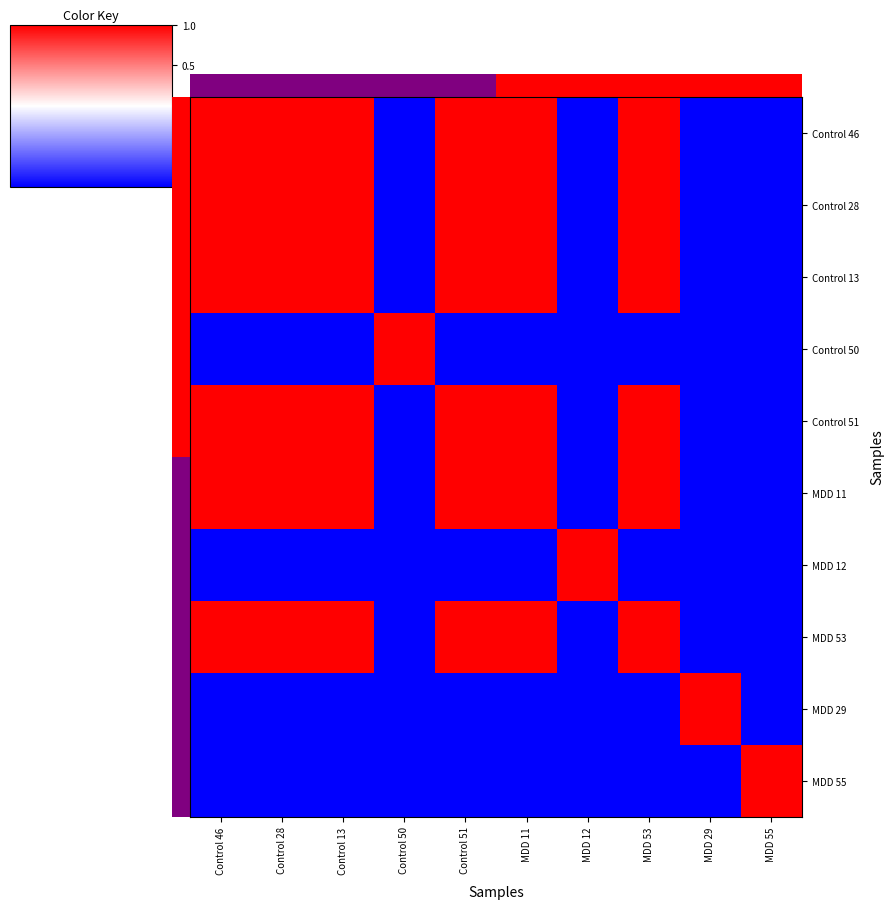

Reading right to left, extract all data points from this chart.

Control 46: MDD 55=-1.0	MDD 29=-1.0	MDD 53=1.0	MDD 12=-1.0	MDD 11=1.0	Control 51=1.0	Control 50=-1.0	Control 13=1.0	Control 28=1.0	Control 46=1.0
Control 28: MDD 55=-1.0	MDD 29=-1.0	MDD 53=1.0	MDD 12=-1.0	MDD 11=1.0	Control 51=1.0	Control 50=-1.0	Control 13=1.0	Control 28=1.0	Control 46=1.0
Control 13: MDD 55=-1.0	MDD 29=-1.0	MDD 53=1.0	MDD 12=-1.0	MDD 11=1.0	Control 51=1.0	Control 50=-1.0	Control 13=1.0	Control 28=1.0	Control 46=1.0
Control 50: MDD 55=-1.0	MDD 29=-1.0	MDD 53=-1.0	MDD 12=-1.0	MDD 11=-1.0	Control 51=-1.0	Control 50=1.0	Control 13=-1.0	Control 28=-1.0	Control 46=-1.0
Control 51: MDD 55=-1.0	MDD 29=-1.0	MDD 53=1.0	MDD 12=-1.0	MDD 11=1.0	Control 51=1.0	Control 50=-1.0	Control 13=1.0	Control 28=1.0	Control 46=1.0
MDD 11: MDD 55=-1.0	MDD 29=-1.0	MDD 53=1.0	MDD 12=-1.0	MDD 11=1.0	Control 51=1.0	Control 50=-1.0	Control 13=1.0	Control 28=1.0	Control 46=1.0
MDD 12: MDD 55=-1.0	MDD 29=-1.0	MDD 53=-1.0	MDD 12=1.0	MDD 11=-1.0	Control 51=-1.0	Control 50=-1.0	Control 13=-1.0	Control 28=-1.0	Control 46=-1.0
MDD 53: MDD 55=-1.0	MDD 29=-1.0	MDD 53=1.0	MDD 12=-1.0	MDD 11=1.0	Control 51=1.0	Control 50=-1.0	Control 13=1.0	Control 28=1.0	Control 46=1.0
MDD 29: MDD 55=-1.0	MDD 29=1.0	MDD 53=-1.0	MDD 12=-1.0	MDD 11=-1.0	Control 51=-1.0	Control 50=-1.0	Control 13=-1.0	Control 28=-1.0	Control 46=-1.0
MDD 55: MDD 55=1.0	MDD 29=-1.0	MDD 53=-1.0	MDD 12=-1.0	MDD 11=-1.0	Control 51=-1.0	Control 50=-1.0	Control 13=-1.0	Control 28=-1.0	Control 46=-1.0